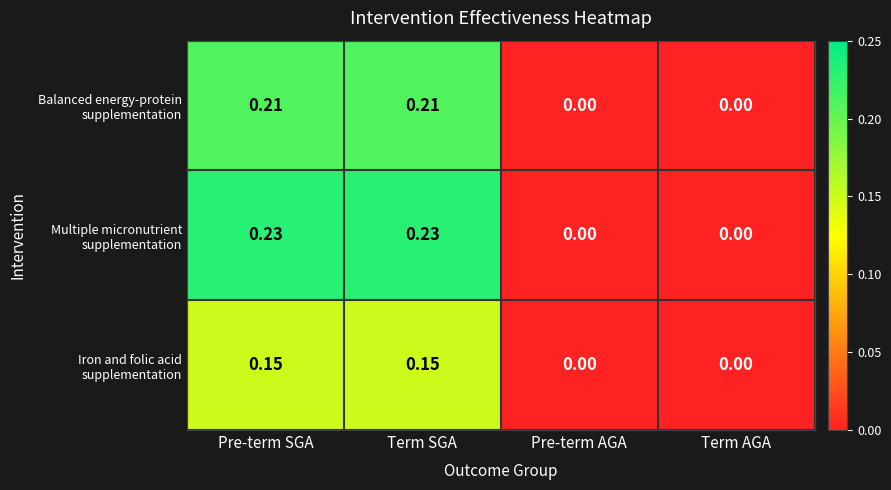

How many data points does each series have?

4